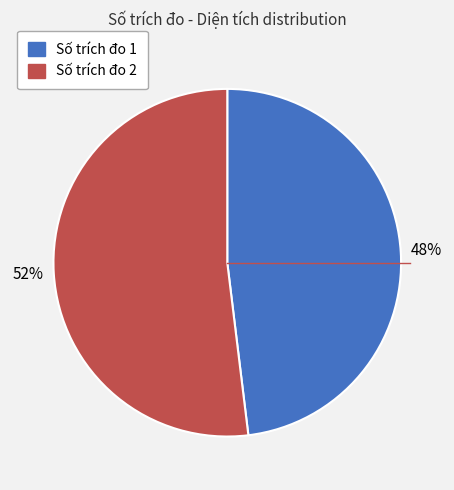

To the nearest percent, what is the difference between the largest and smallest slice percentages?

4%